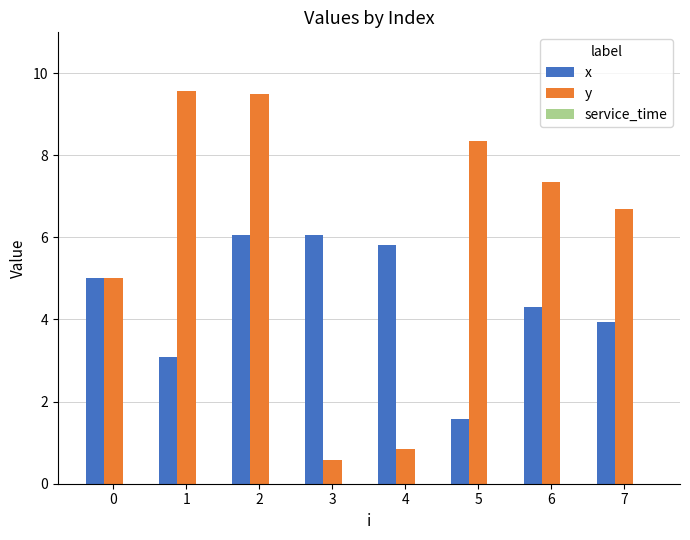

What is the difference between the highest and lowest values at 3?

5.5